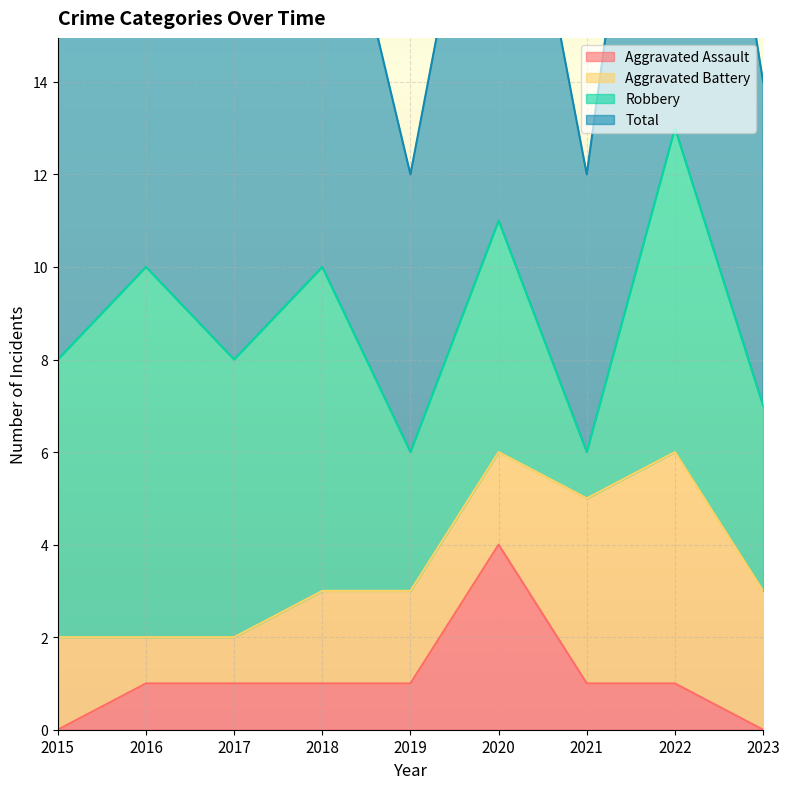

At which label does Aggravated Assault reach its peak?

2020